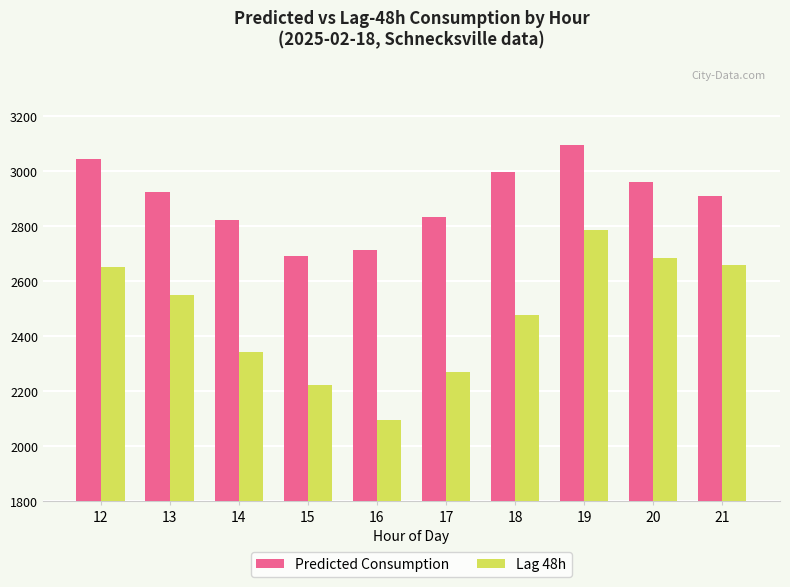

What is the difference between the highest and lowest values at 20?

279.0